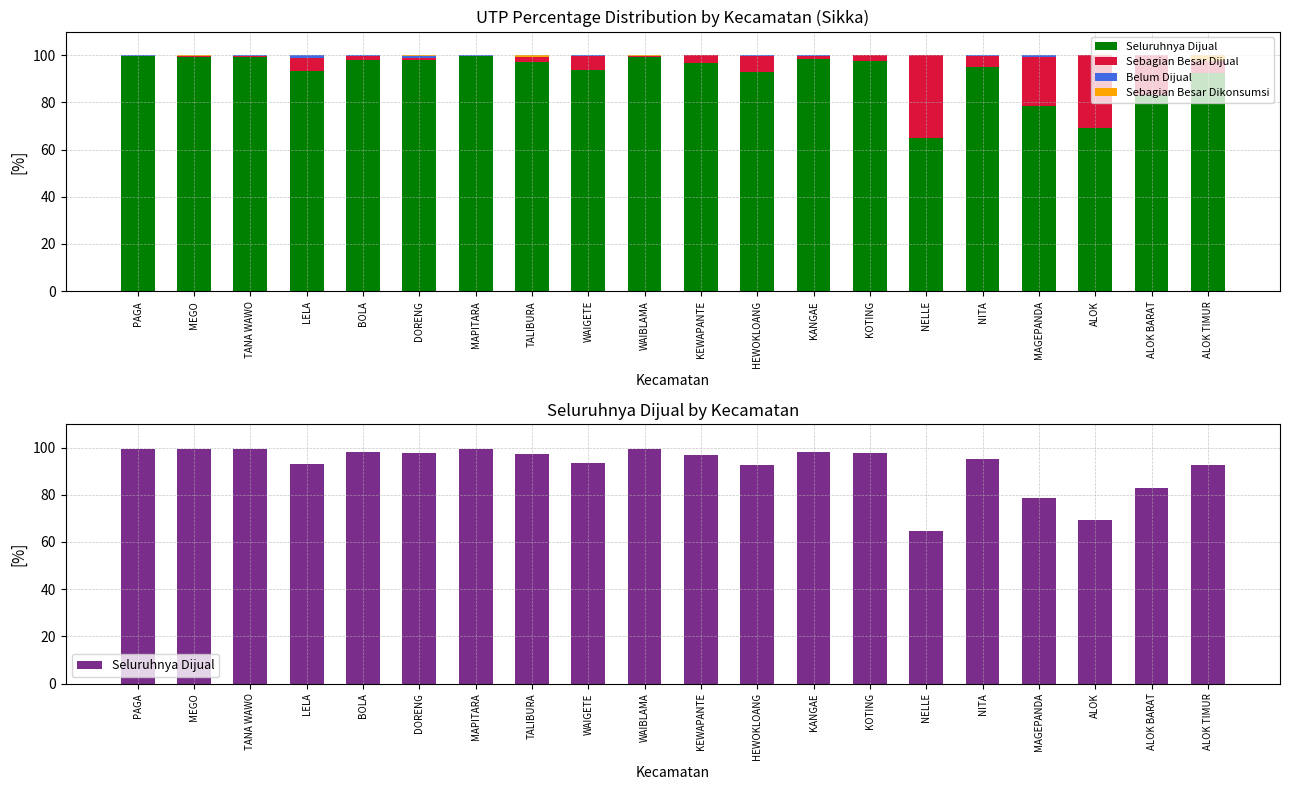

True or false: Sebagian Besar Dijual has a value of 41.9 at ALOK.

False